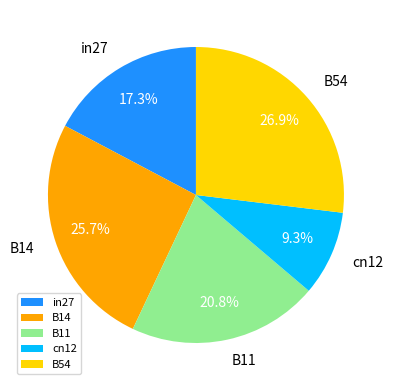

Which category has the smallest portion of the pie?

cn12